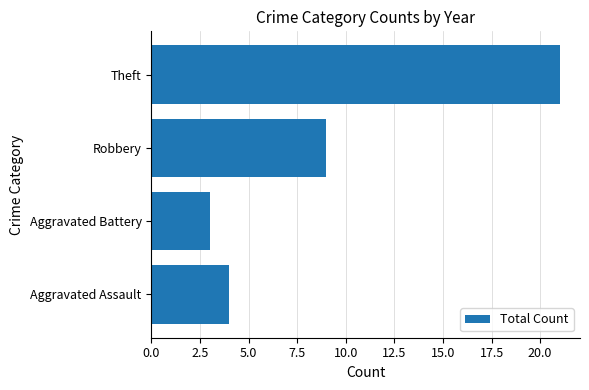

List the labels in order of value, largest first.

Theft, Robbery, Aggravated Assault, Aggravated Battery